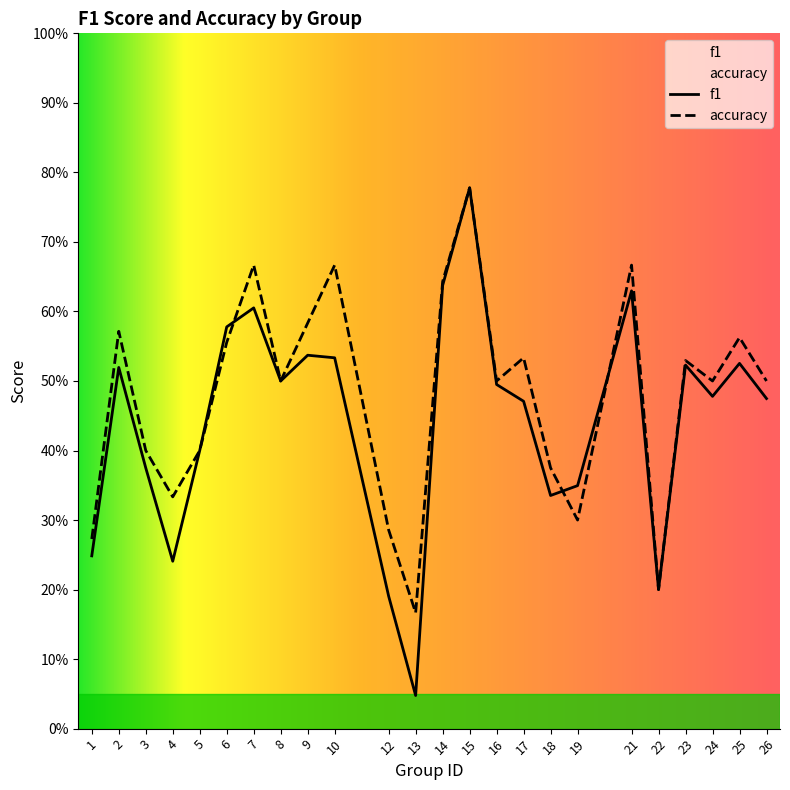

Reading right to left, extract all data points from this chart.

f1: 0.5	0.5	0.5	0.5	0.2	0.6	0.3	0.3	0.5	0.5	0.8	0.6	0.0	0.2	0.5	0.5	0.5	0.6	0.6	0.4	0.2	0.4	0.5	0.2
accuracy: 0.5	0.6	0.5	0.5	0.2	0.7	0.3	0.4	0.5	0.5	0.8	0.6	0.2	0.3	0.7	0.6	0.5	0.7	0.6	0.4	0.3	0.4	0.6	0.3